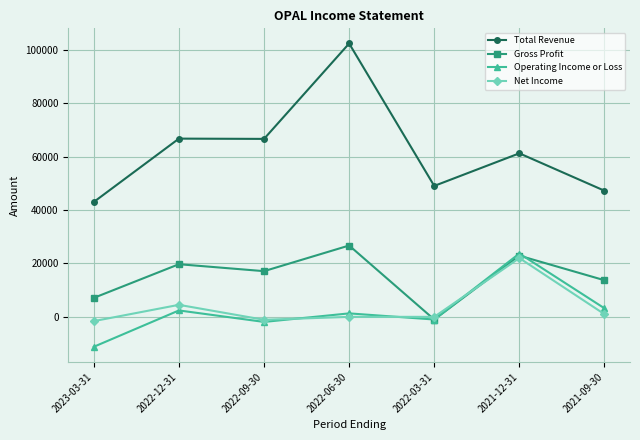

What is the label of the 6th point from the right?

2022-12-31